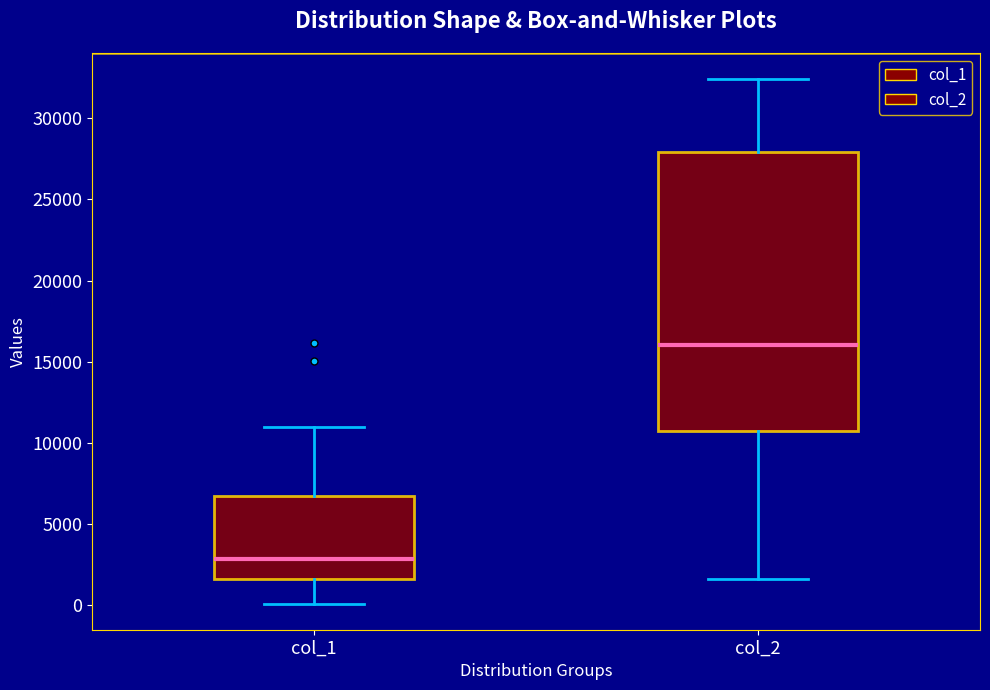

Reading left to right, transcribe this box plot: for each box, give where its median line is, the range the box spans, and where its two whiskers end, as read against the y-axis. The values are not printed on the chart, so give them approximately, as read against the axis.

col_1: median 3000, box 1500 to 6500, whiskers 0 to 11000
col_2: median 16000, box 10500 to 28000, whiskers 1500 to 32500